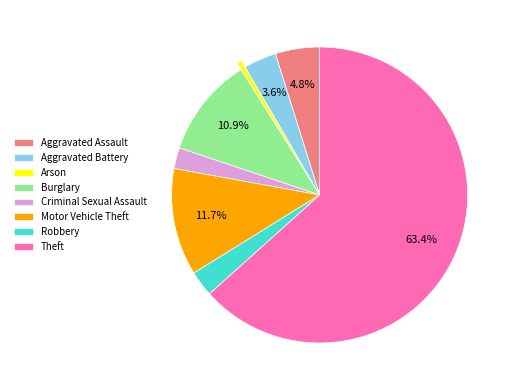

To the nearest percent, what percentage of the pie is Burglary?

11%